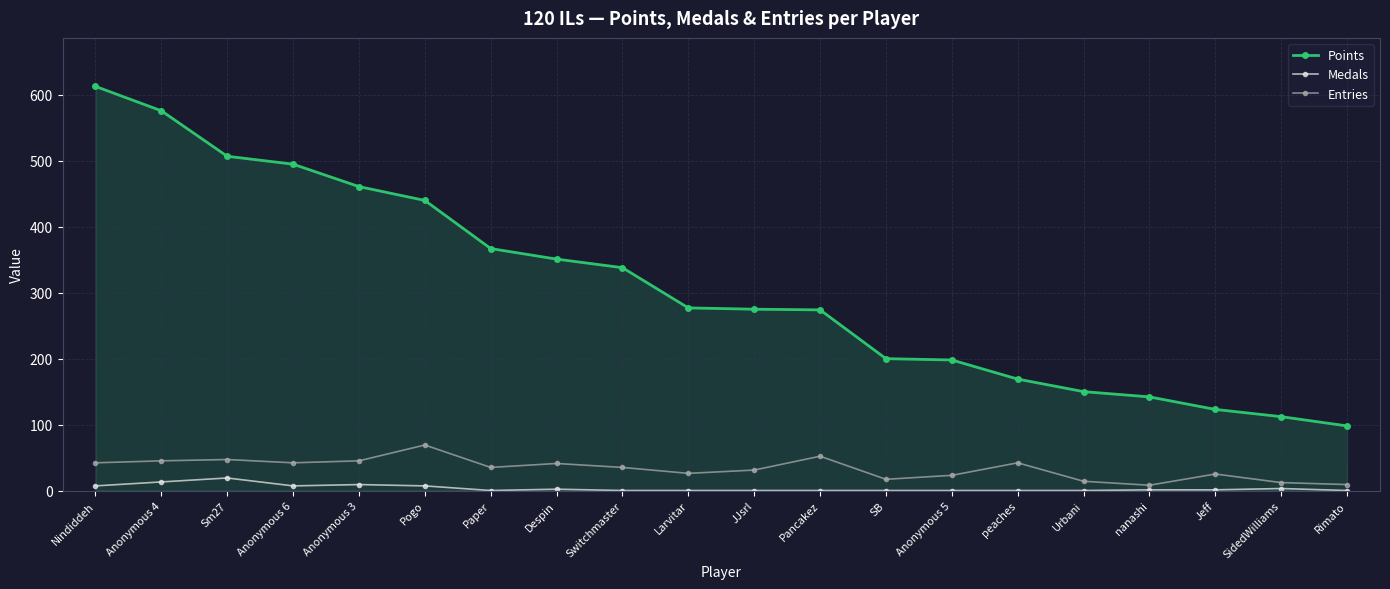

In Entries, how many points are lower than both neighbors (excluding endpoints)?

5